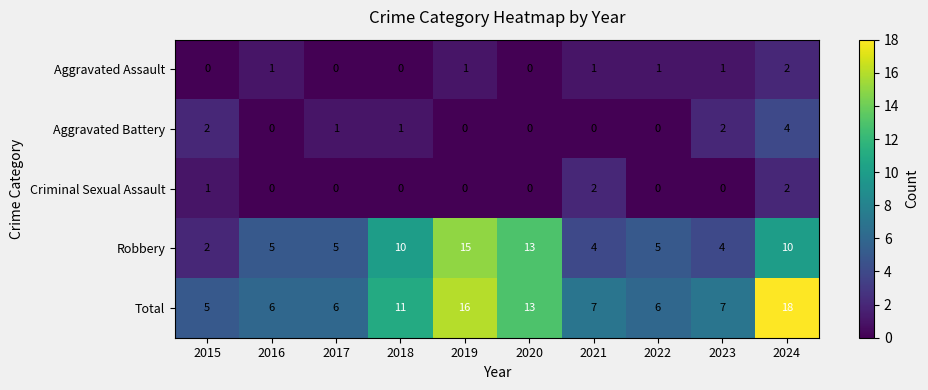

What is the spread (max minus min) of values at 2020?

13